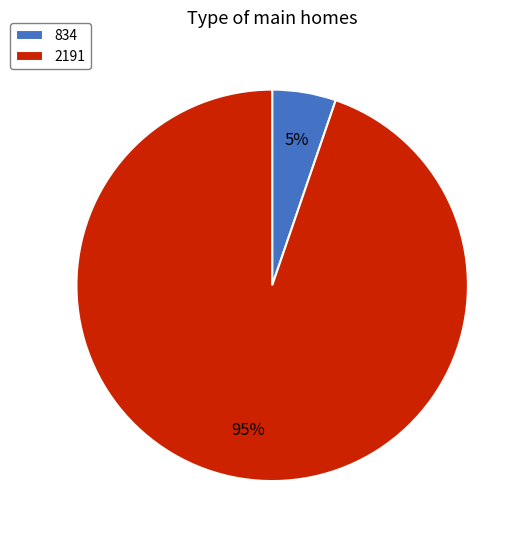

The 2191 slice represents 95% of the pie. True or false?

True